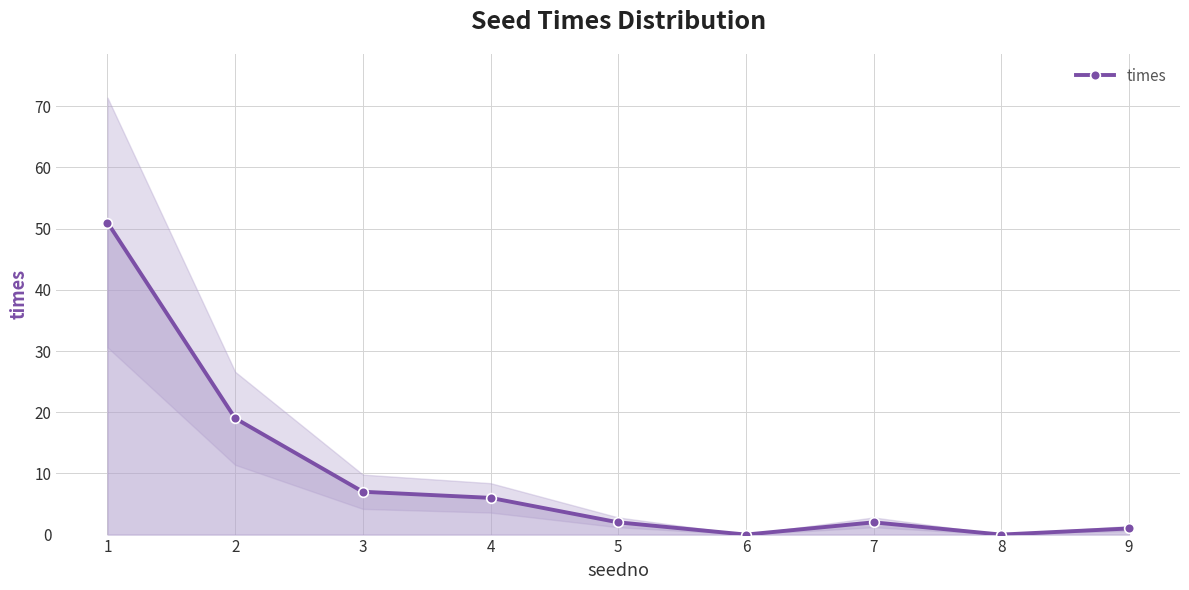

True or false: the data has more than 1 interior local peaks.

False